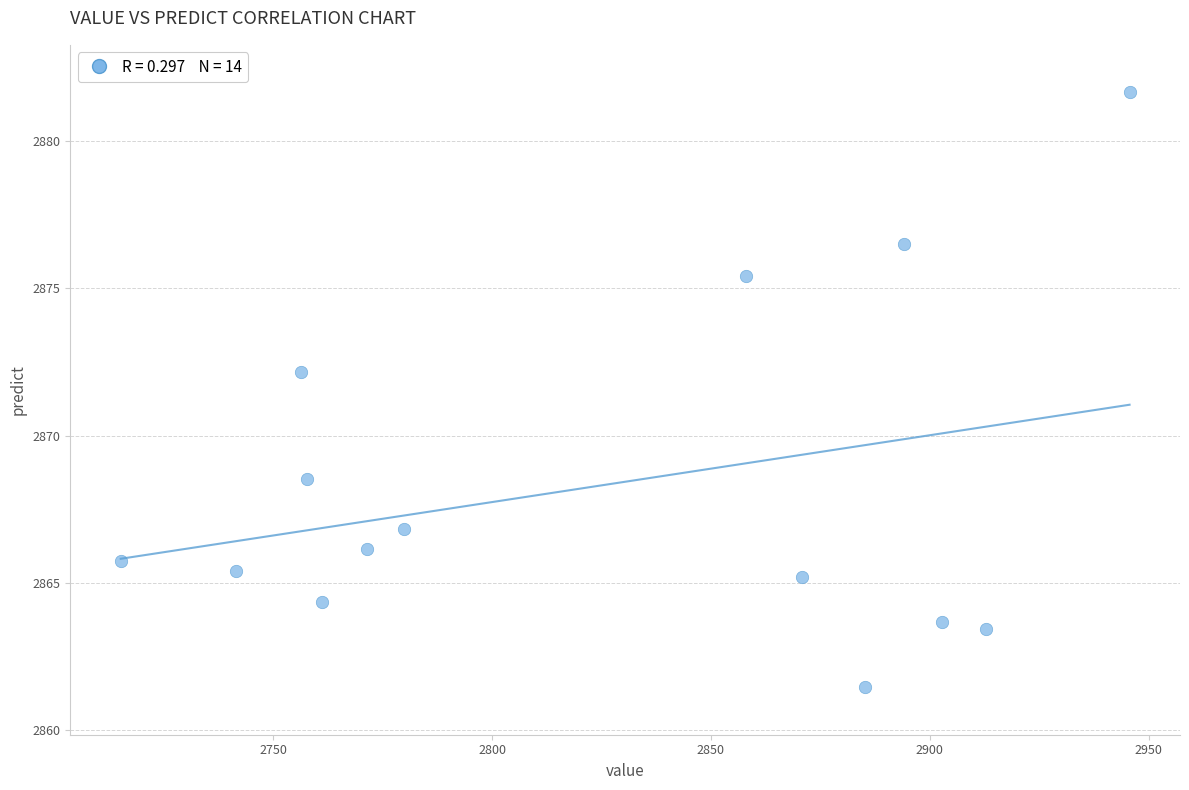

What is the range of Y values (max minus min)?

20.2